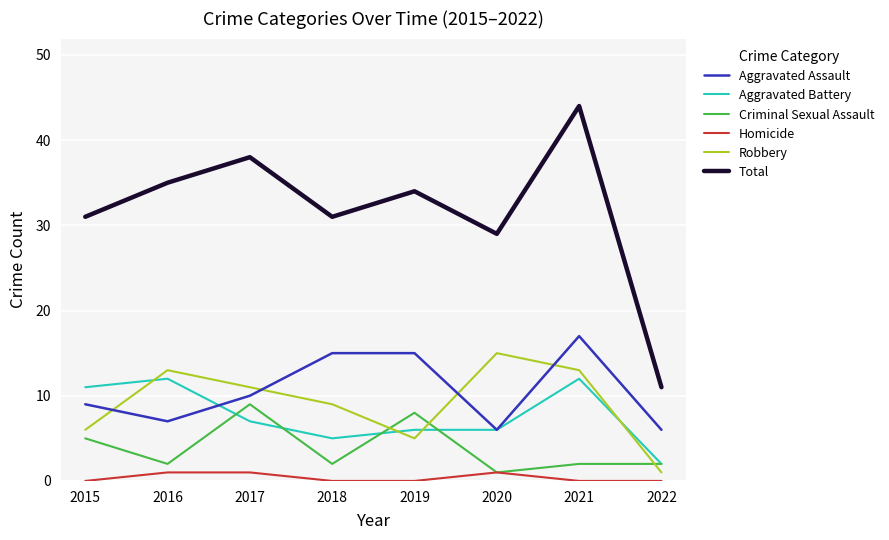

What is the difference between the highest and lowest values at 2020?

28